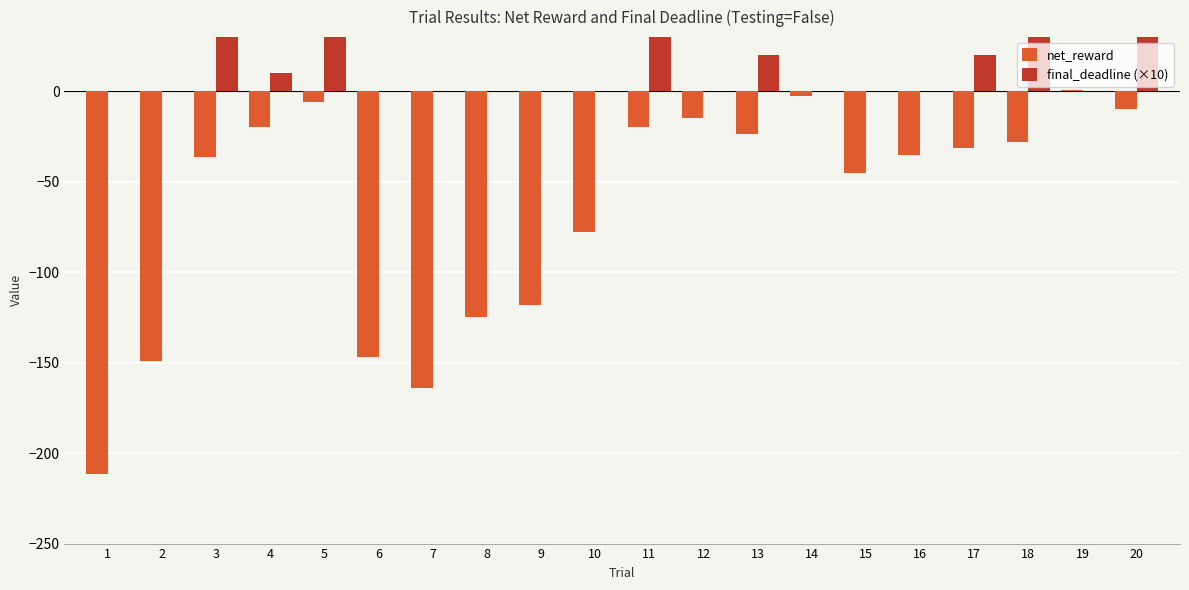

What is the value of the final_deadline (×10) bar at the 3rd from the left?

220.0